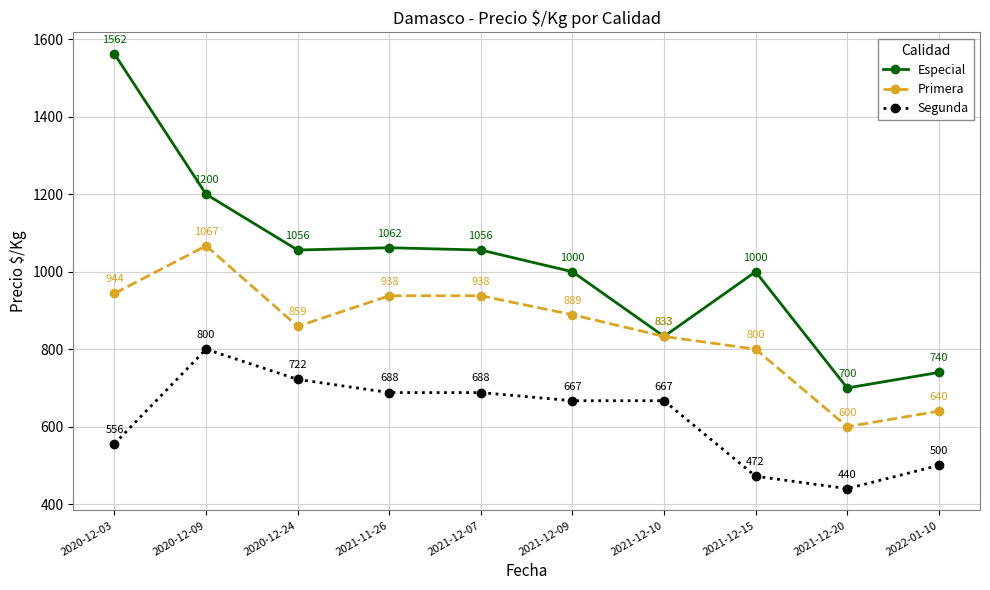

Rank the series by their maximum value, from highest to lowest.

Especial, Primera, Segunda